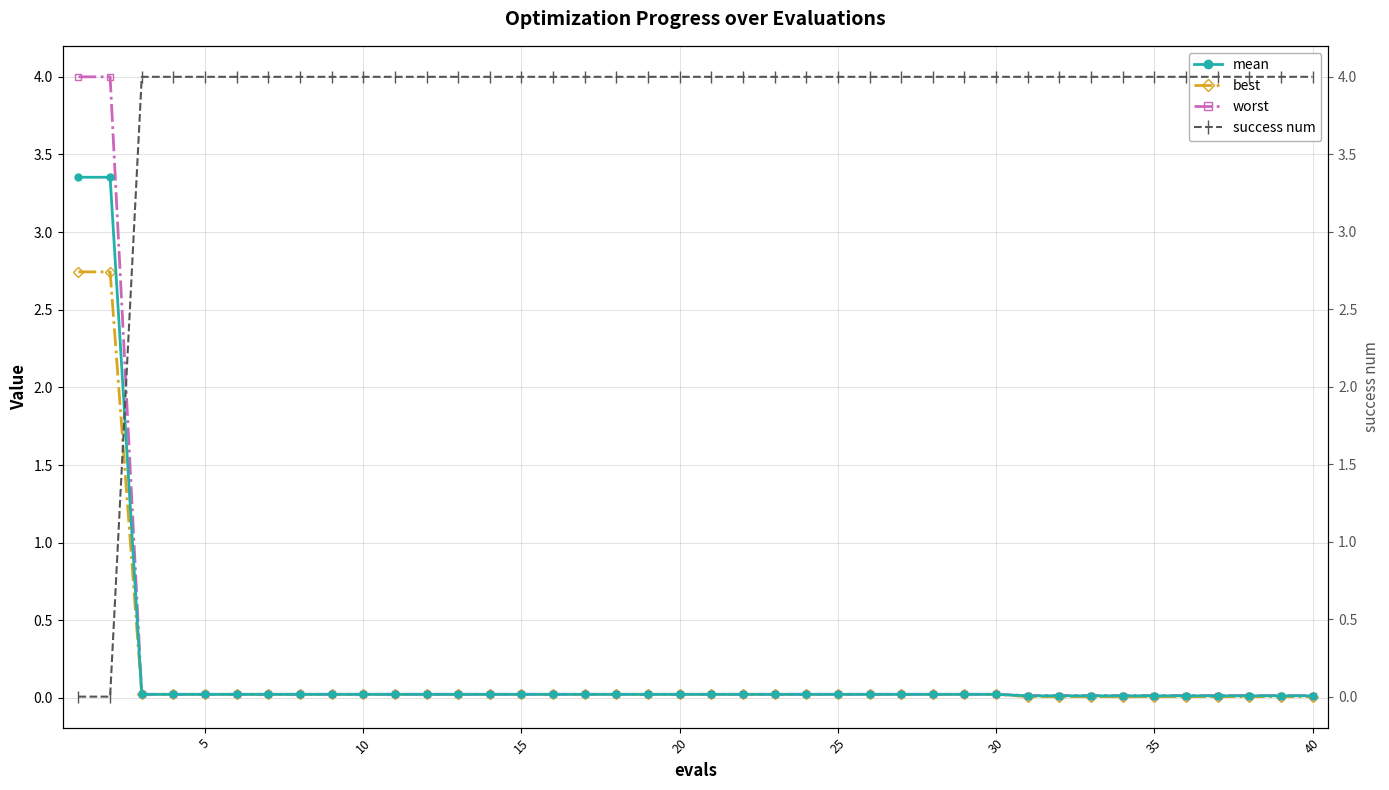

How many categories are shown in the chart?

40